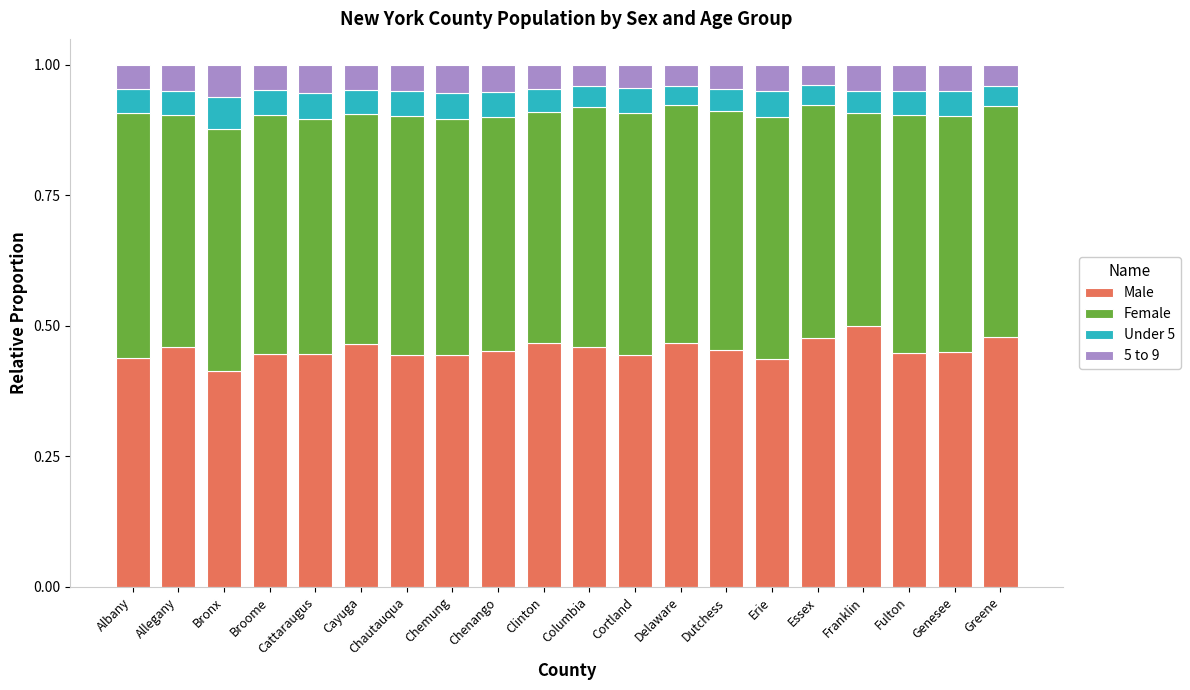

What is the sum of the Male values at Chautauqua and Dutchess?

0.9